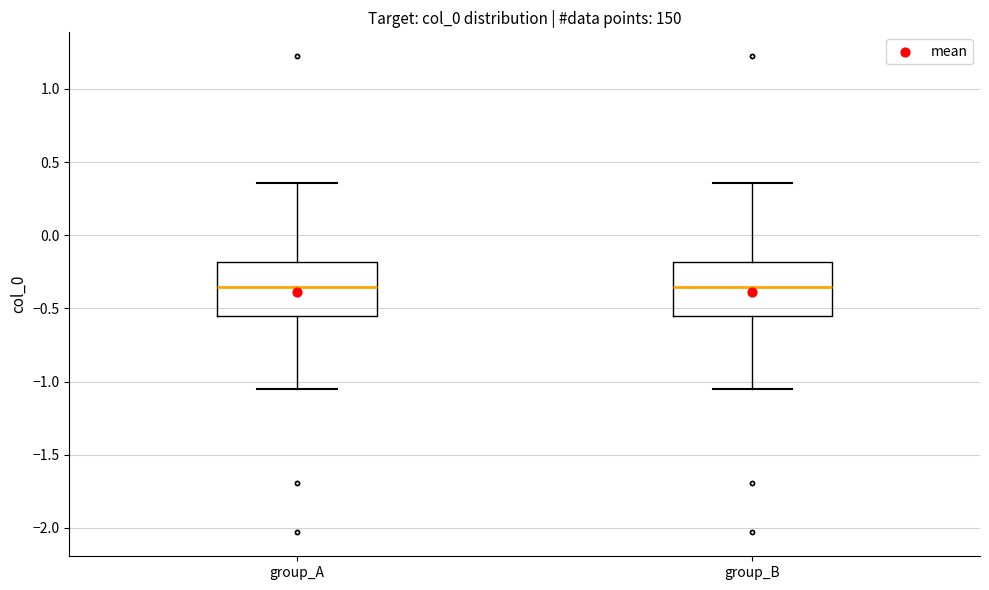

Reading left to right, read every box against the y-axis: the position of its median line, the range the box covers, and the ends of its whiskers. The values are not printed on the chart, so give them approximately, as read against the axis.

group_A: median -0.35, box -0.55 to -0.20, whiskers -1.05 to 0.35
group_B: median -0.35, box -0.55 to -0.20, whiskers -1.05 to 0.35